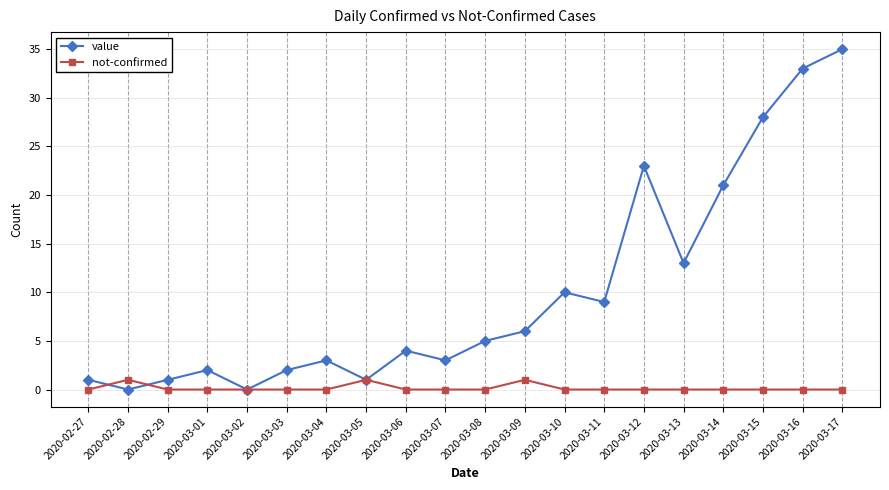

Does the chart display data point markers on the line(s)?

Yes